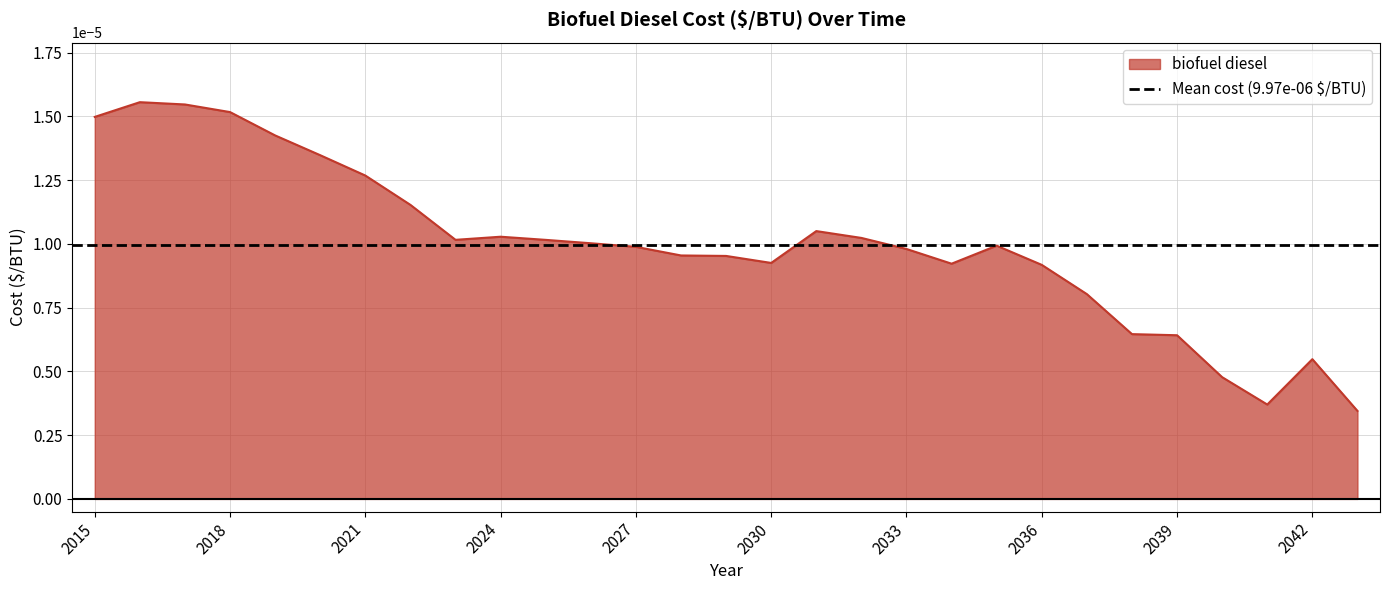

True or false: the data shows 0.0 at 2038.

False